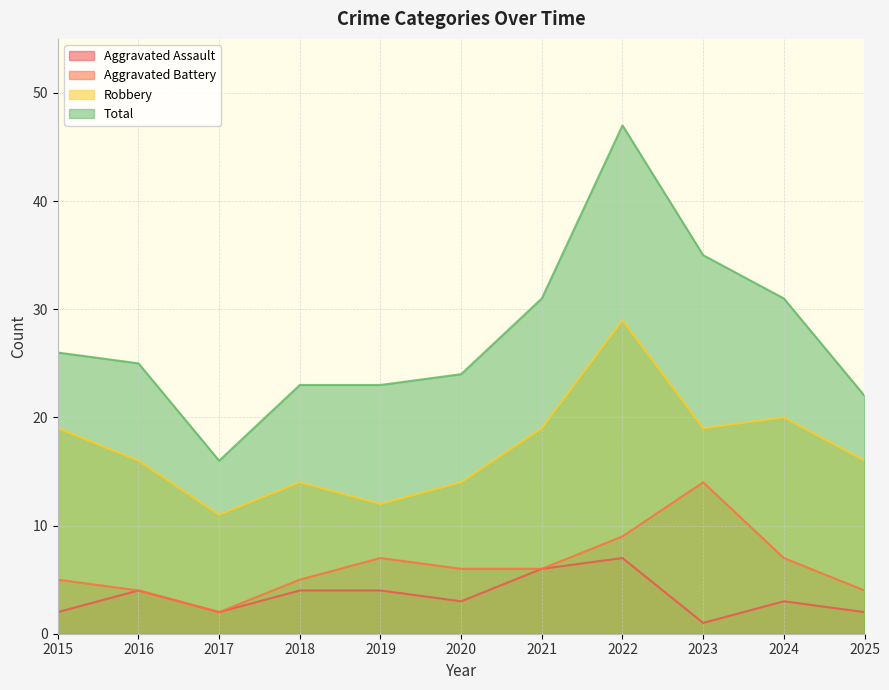

What is the value of the Aggravated Battery point at the 11th from the left?

4